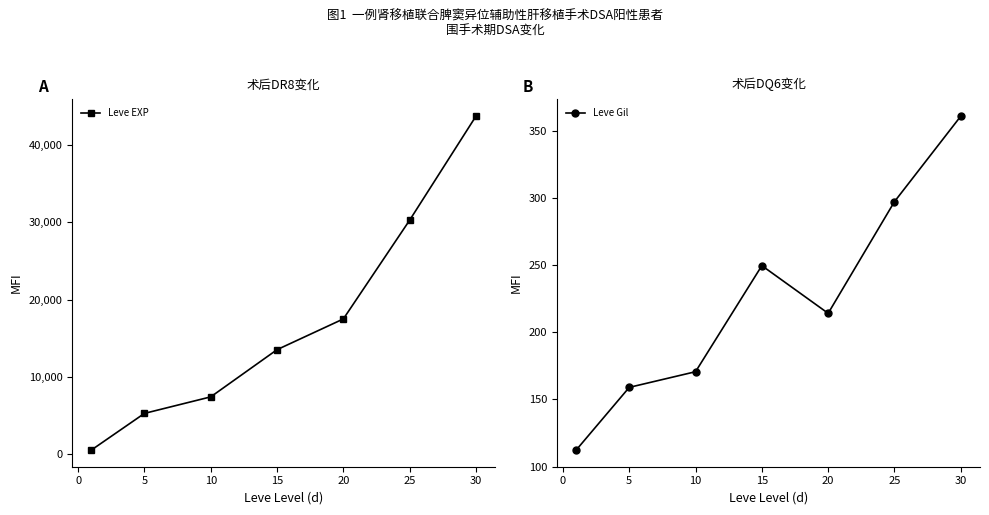

Rank the series by their maximum value, from highest to lowest.

Leve EXP, Leve Gil